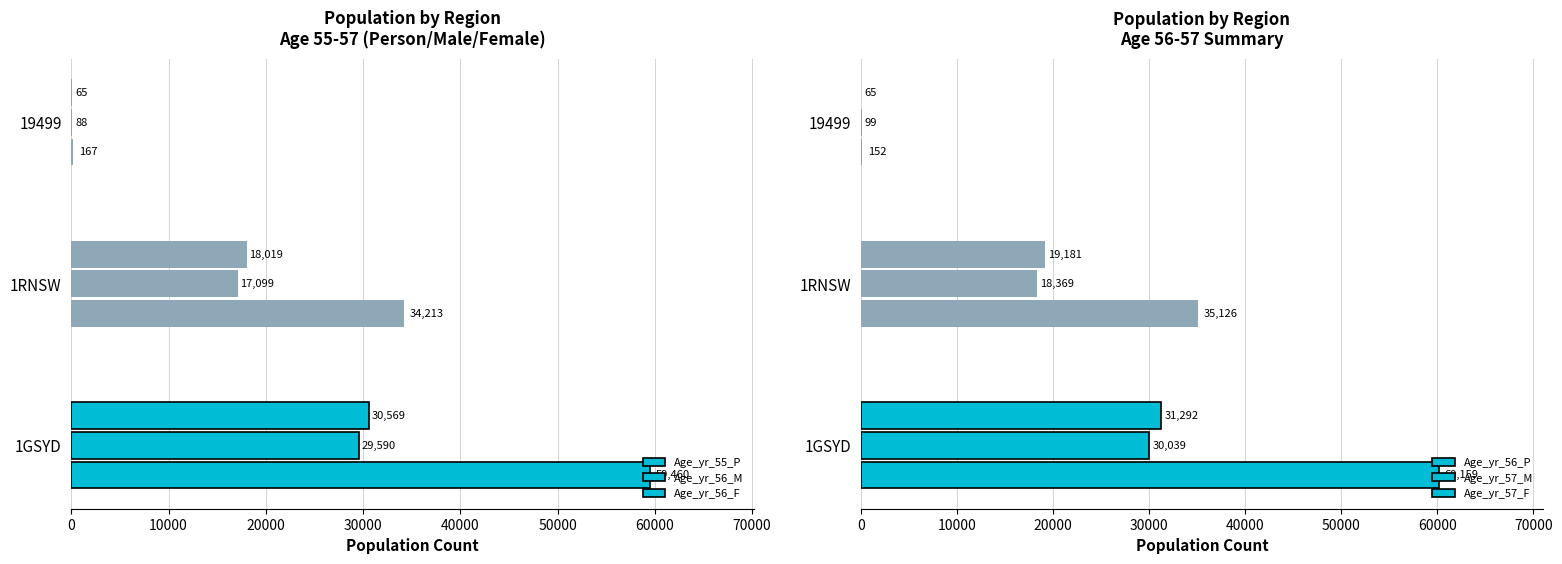

What is the difference between the maximum and second lowest values in the Age_yr_56_M series?

12491